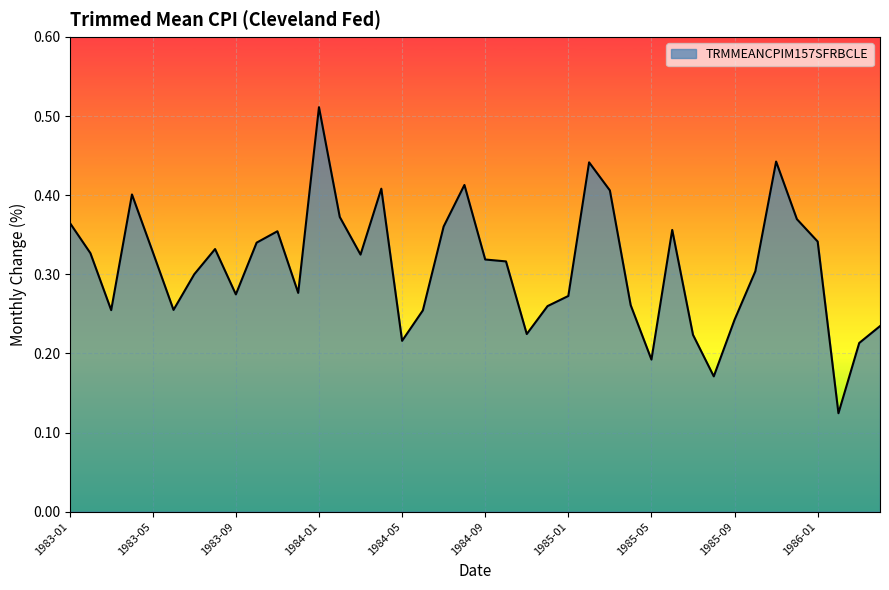

What is the minimum value shown in the chart?

0.1